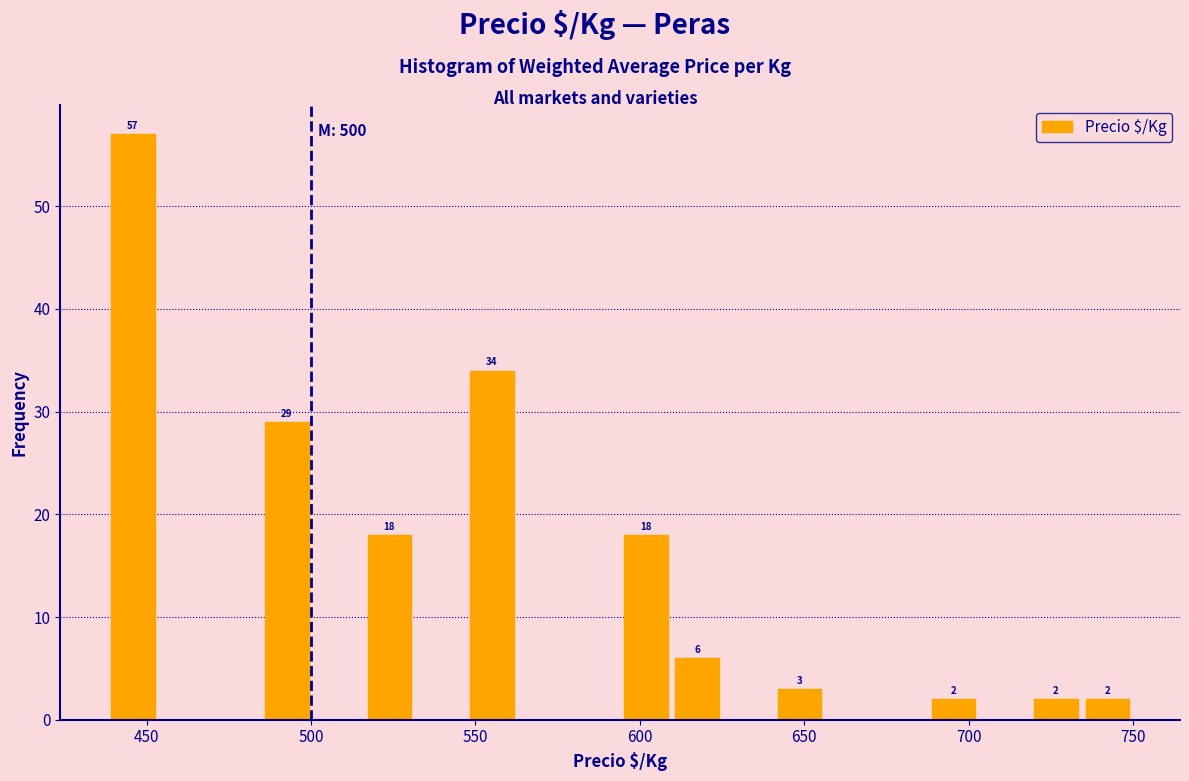

Around what value on the x-axis is the tallest bar? Give the approximate position of its centre, as read against the axis.

445